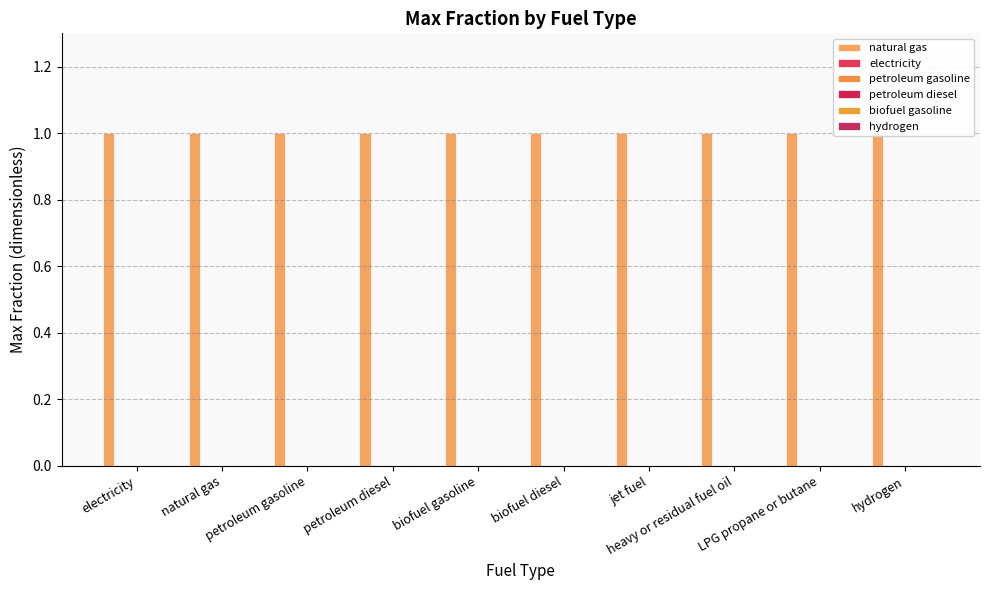

How many distinct data groups are displayed?

6